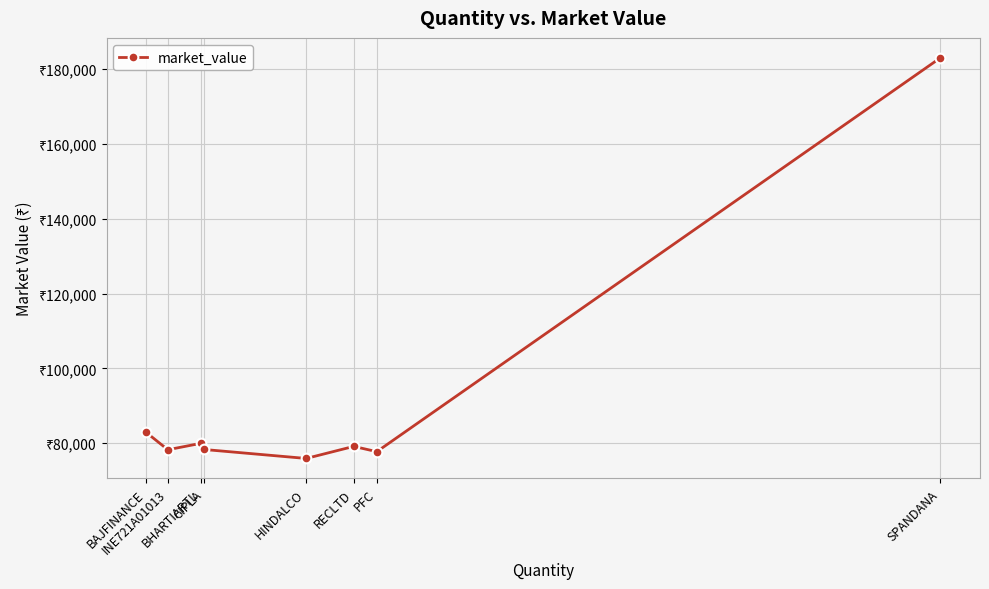

Is this an area chart (filled region under the line)?

No